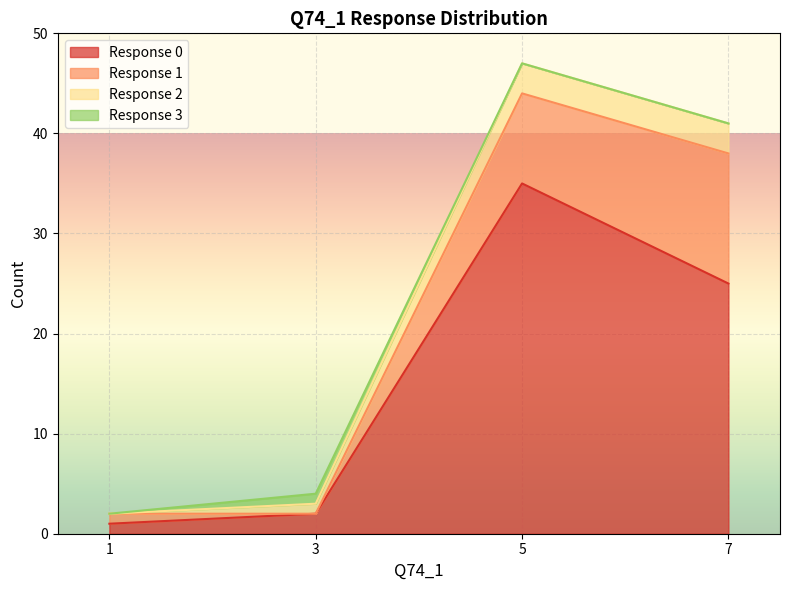

Read the 0 value at 1.

1